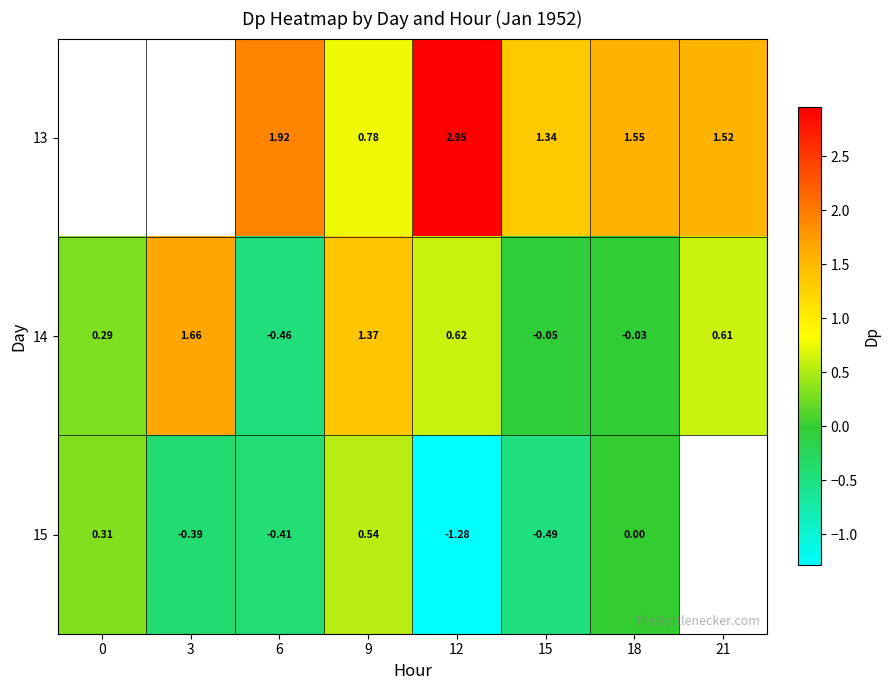

Is it true that 15 equals -0.1 at 6?

False